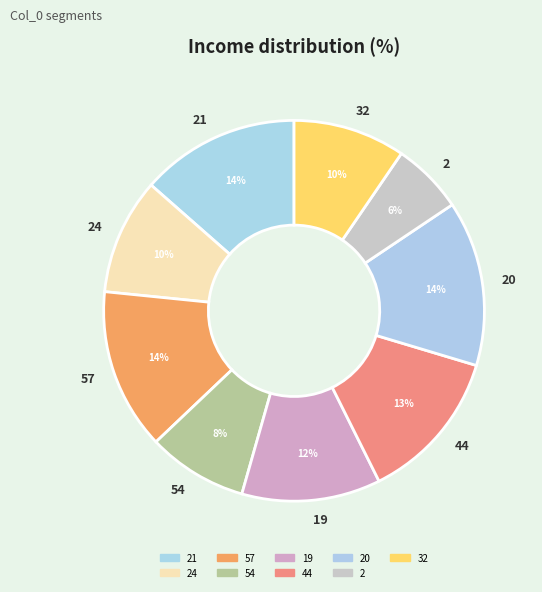

Count the number of slices in the pie.

9